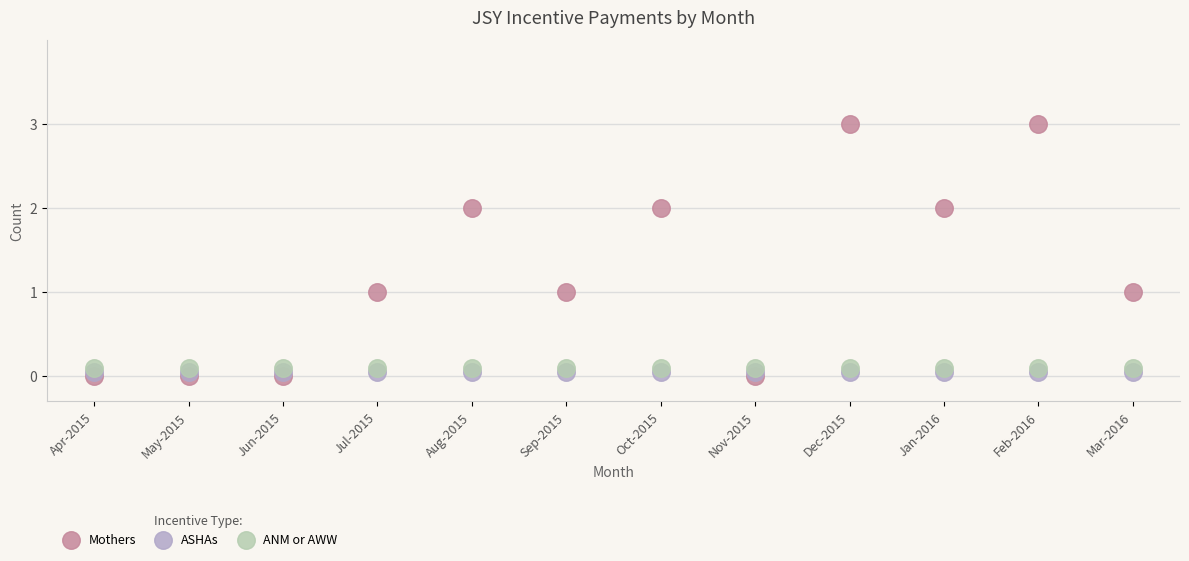

Which series reaches the maximum Y coordinate?

Mothers